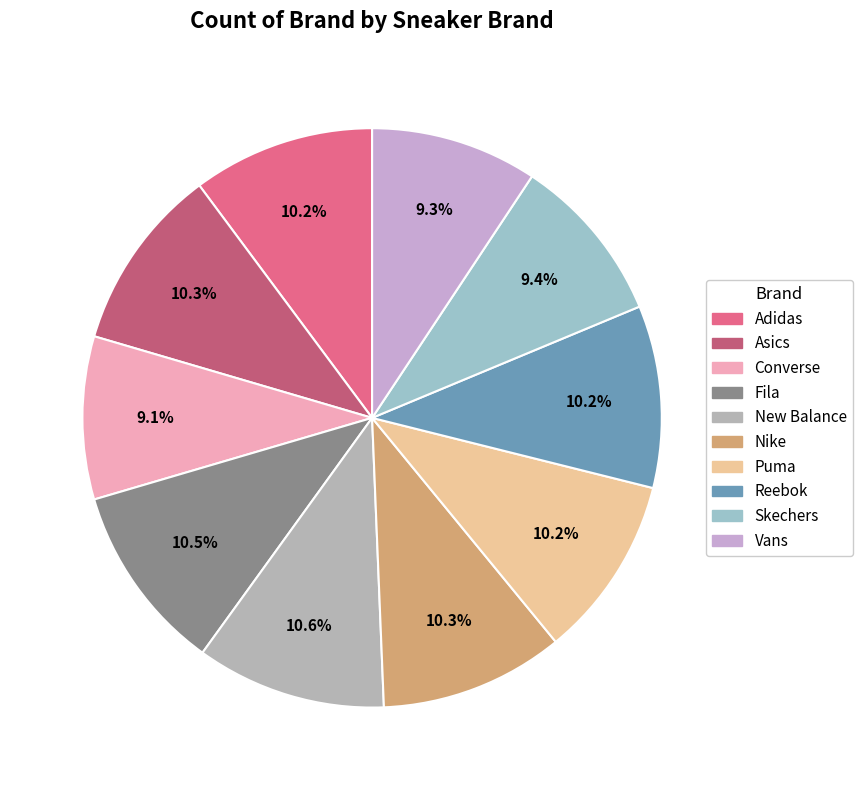

What is the ratio of the value at New Balance to the value at Adidas?

1.0